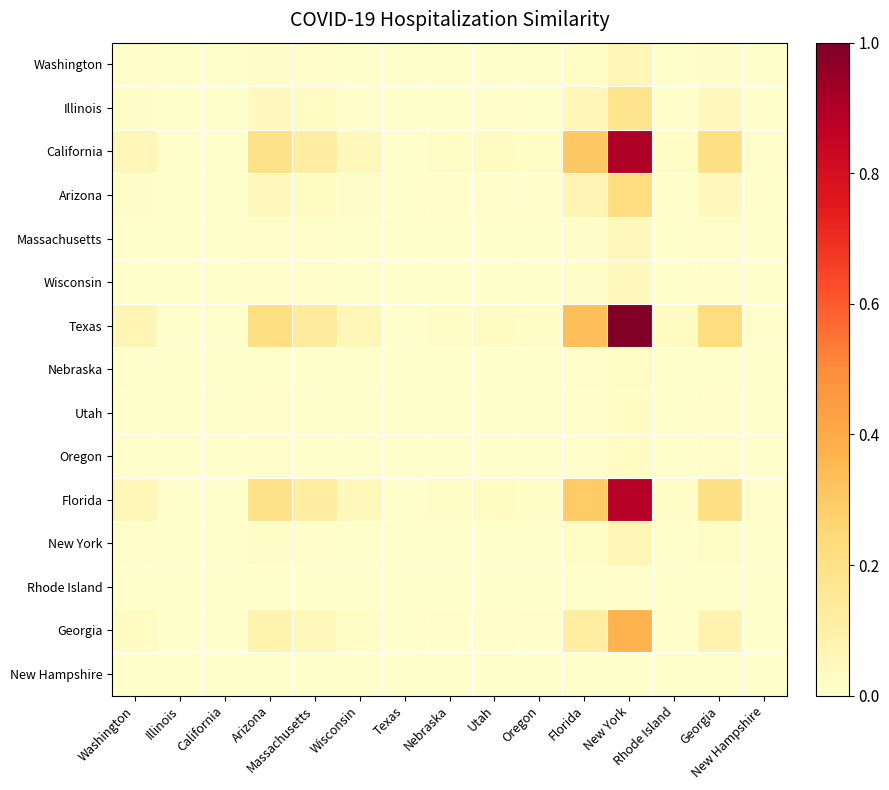

Reading left to right, transcribe all the data shown in this chart.

Washington: Washington=0.0	Illinois=0.0	California=0.0	Arizona=0.0	Massachusetts=0.0	Wisconsin=0.0	Texas=0.0	Nebraska=0.0	Utah=0.0	Oregon=0.0	Florida=0.0	New York=0.1	Rhode Island=0.0	Georgia=0.0	New Hampshire=0.0
Illinois: Washington=0.0	Illinois=0.0	California=0.0	Arizona=0.0	Massachusetts=0.0	Wisconsin=0.0	Texas=0.0	Nebraska=0.0	Utah=0.0	Oregon=0.0	Florida=0.1	New York=0.2	Rhode Island=0.0	Georgia=0.0	New Hampshire=0.0
California: Washington=0.1	Illinois=0.0	California=0.0	Arizona=0.2	Massachusetts=0.1	Wisconsin=0.0	Texas=0.0	Nebraska=0.0	Utah=0.0	Oregon=0.0	Florida=0.3	New York=0.9	Rhode Island=0.0	Georgia=0.2	New Hampshire=0.0
Arizona: Washington=0.0	Illinois=0.0	California=0.0	Arizona=0.0	Massachusetts=0.0	Wisconsin=0.0	Texas=0.0	Nebraska=0.0	Utah=0.0	Oregon=0.0	Florida=0.1	New York=0.2	Rhode Island=0.0	Georgia=0.0	New Hampshire=0.0
Massachusetts: Washington=0.0	Illinois=0.0	California=0.0	Arizona=0.0	Massachusetts=0.0	Wisconsin=0.0	Texas=0.0	Nebraska=0.0	Utah=0.0	Oregon=0.0	Florida=0.0	New York=0.0	Rhode Island=0.0	Georgia=0.0	New Hampshire=0.0
Wisconsin: Washington=0.0	Illinois=0.0	California=0.0	Arizona=0.0	Massachusetts=0.0	Wisconsin=0.0	Texas=0.0	Nebraska=0.0	Utah=0.0	Oregon=0.0	Florida=0.0	New York=0.0	Rhode Island=0.0	Georgia=0.0	New Hampshire=0.0
Texas: Washington=0.1	Illinois=0.0	California=0.0	Arizona=0.2	Massachusetts=0.1	Wisconsin=0.1	Texas=0.0	Nebraska=0.0	Utah=0.0	Oregon=0.0	Florida=0.3	New York=1.0	Rhode Island=0.0	Georgia=0.2	New Hampshire=0.0
Nebraska: Washington=0.0	Illinois=0.0	California=0.0	Arizona=0.0	Massachusetts=0.0	Wisconsin=0.0	Texas=0.0	Nebraska=0.0	Utah=0.0	Oregon=0.0	Florida=0.0	New York=0.0	Rhode Island=0.0	Georgia=0.0	New Hampshire=0.0
Utah: Washington=0.0	Illinois=0.0	California=0.0	Arizona=0.0	Massachusetts=0.0	Wisconsin=0.0	Texas=0.0	Nebraska=0.0	Utah=0.0	Oregon=0.0	Florida=0.0	New York=0.0	Rhode Island=0.0	Georgia=0.0	New Hampshire=0.0
Oregon: Washington=0.0	Illinois=0.0	California=0.0	Arizona=0.0	Massachusetts=0.0	Wisconsin=0.0	Texas=0.0	Nebraska=0.0	Utah=0.0	Oregon=0.0	Florida=0.0	New York=0.0	Rhode Island=0.0	Georgia=0.0	New Hampshire=0.0
Florida: Washington=0.1	Illinois=0.0	California=0.0	Arizona=0.2	Massachusetts=0.1	Wisconsin=0.0	Texas=0.0	Nebraska=0.0	Utah=0.0	Oregon=0.0	Florida=0.3	New York=0.9	Rhode Island=0.0	Georgia=0.2	New Hampshire=0.0
New York: Washington=0.0	Illinois=0.0	California=0.0	Arizona=0.0	Massachusetts=0.0	Wisconsin=0.0	Texas=0.0	Nebraska=0.0	Utah=0.0	Oregon=0.0	Florida=0.0	New York=0.1	Rhode Island=0.0	Georgia=0.0	New Hampshire=0.0
Rhode Island: Washington=0.0	Illinois=0.0	California=0.0	Arizona=0.0	Massachusetts=0.0	Wisconsin=0.0	Texas=0.0	Nebraska=0.0	Utah=0.0	Oregon=0.0	Florida=0.0	New York=0.0	Rhode Island=0.0	Georgia=0.0	New Hampshire=0.0
Georgia: Washington=0.0	Illinois=0.0	California=0.0	Arizona=0.1	Massachusetts=0.0	Wisconsin=0.0	Texas=0.0	Nebraska=0.0	Utah=0.0	Oregon=0.0	Florida=0.1	New York=0.4	Rhode Island=0.0	Georgia=0.1	New Hampshire=0.0
New Hampshire: Washington=0.0	Illinois=0.0	California=0.0	Arizona=0.0	Massachusetts=0.0	Wisconsin=0.0	Texas=0.0	Nebraska=0.0	Utah=0.0	Oregon=0.0	Florida=0.0	New York=0.0	Rhode Island=0.0	Georgia=0.0	New Hampshire=0.0